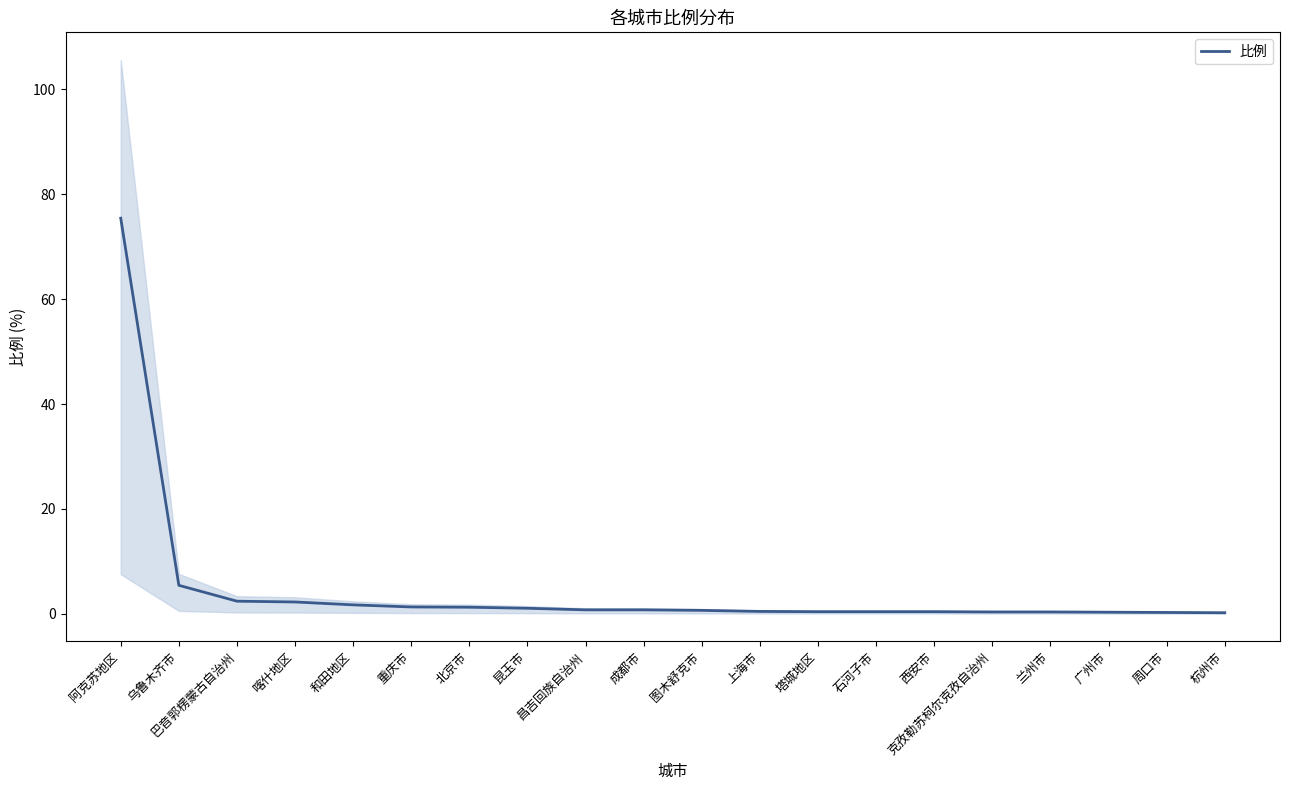

The value at 昆玉市 is 1.8. True or false?

False